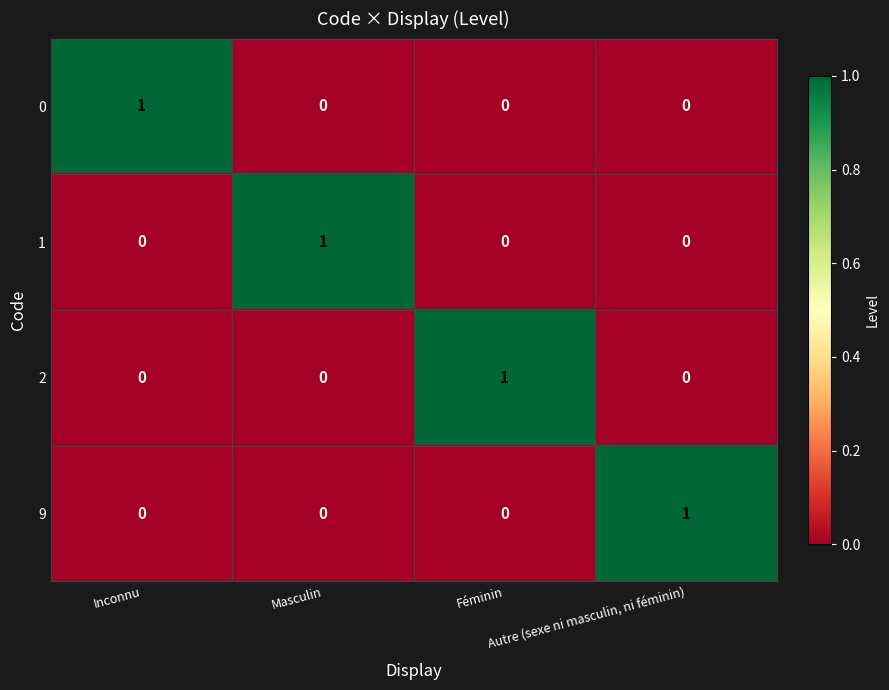

What is the total value across all series at Féminin?

1